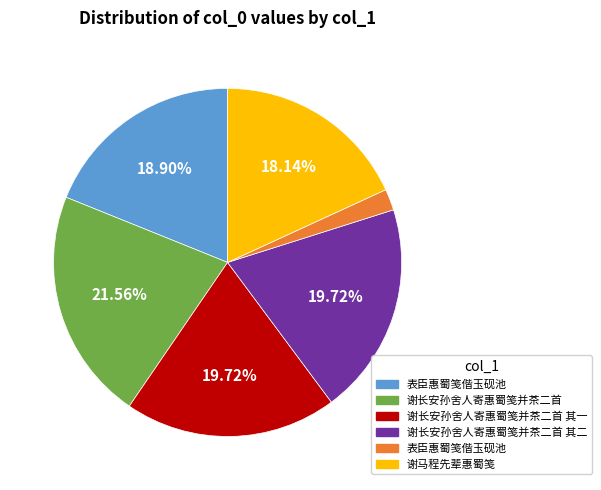

Is there any slice that represents more than half of the pie?

No